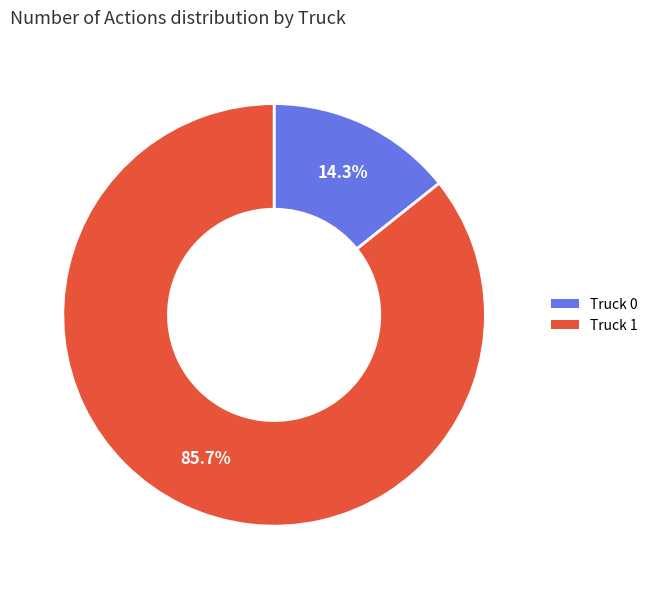

Is there a majority slice in this chart?

Yes